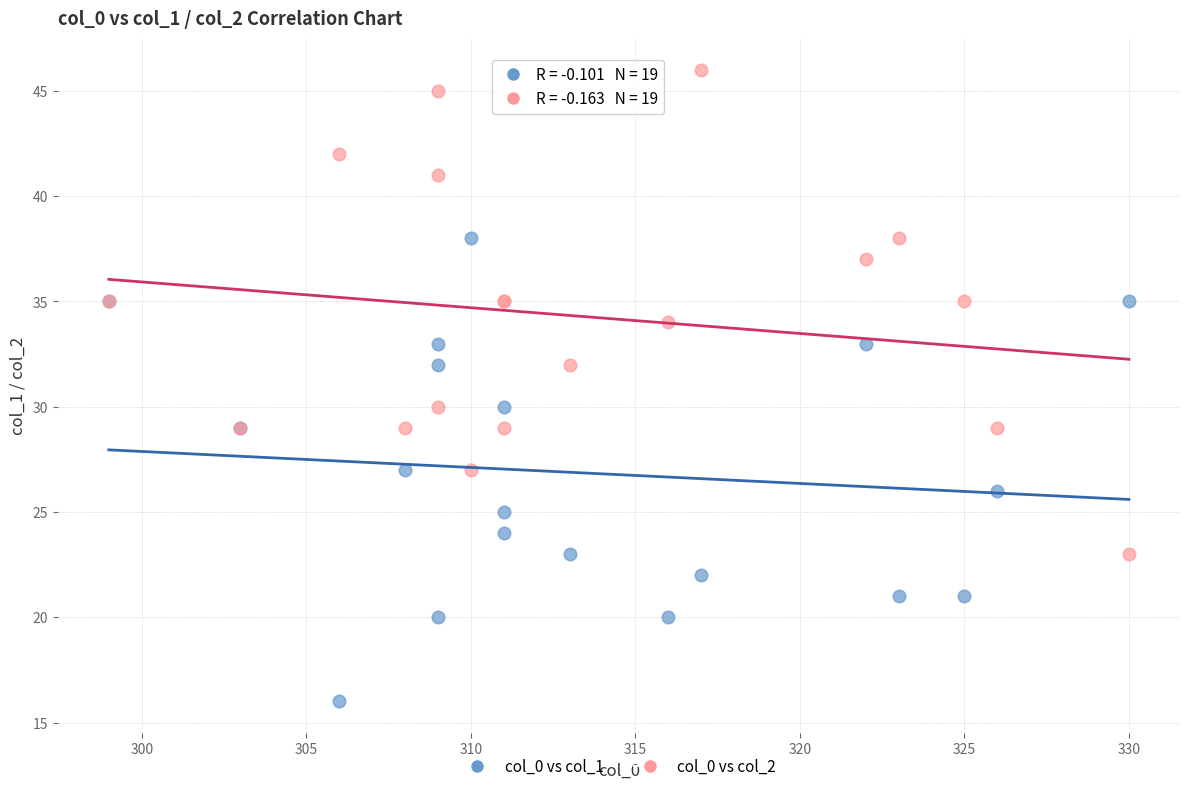

What are all the series names shown in the legend?

col_0 vs col_1, col_0 vs col_2